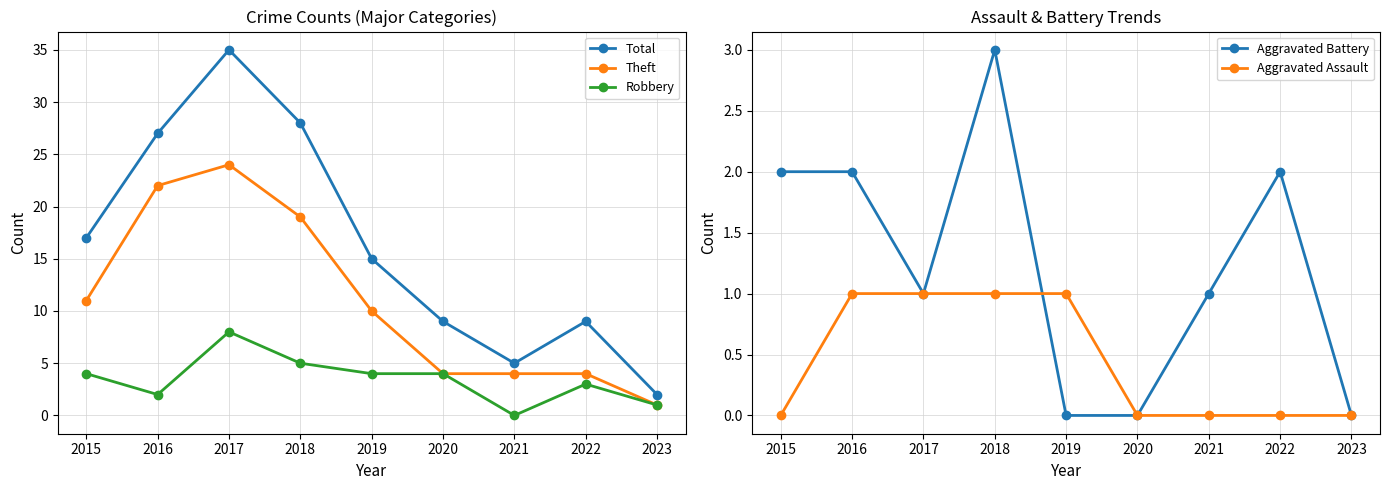

What is the difference between the highest and lowest values at 2016?

26